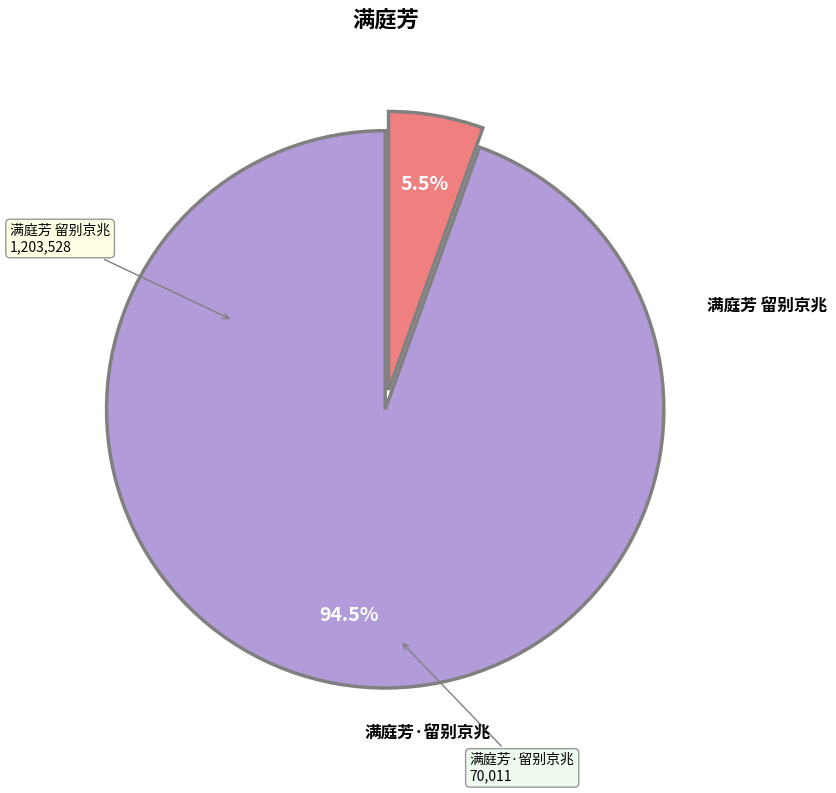

Is there any slice that represents more than half of the pie?

Yes